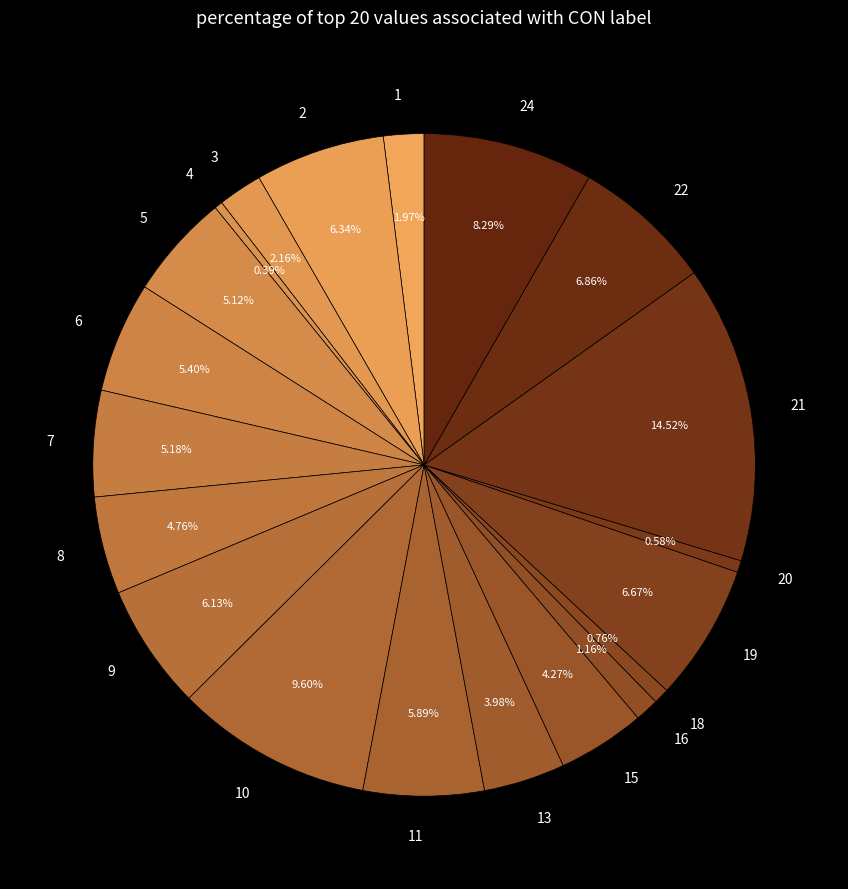

Is it true that 9 is 6% of the pie?

True